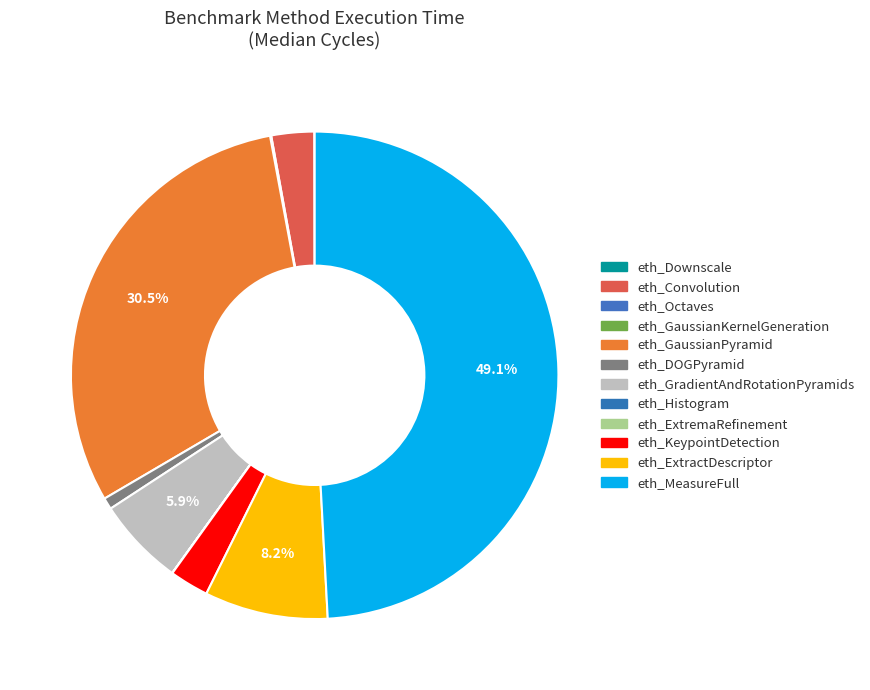

Does eth_MeasureFull account for over 50% of the chart?

No